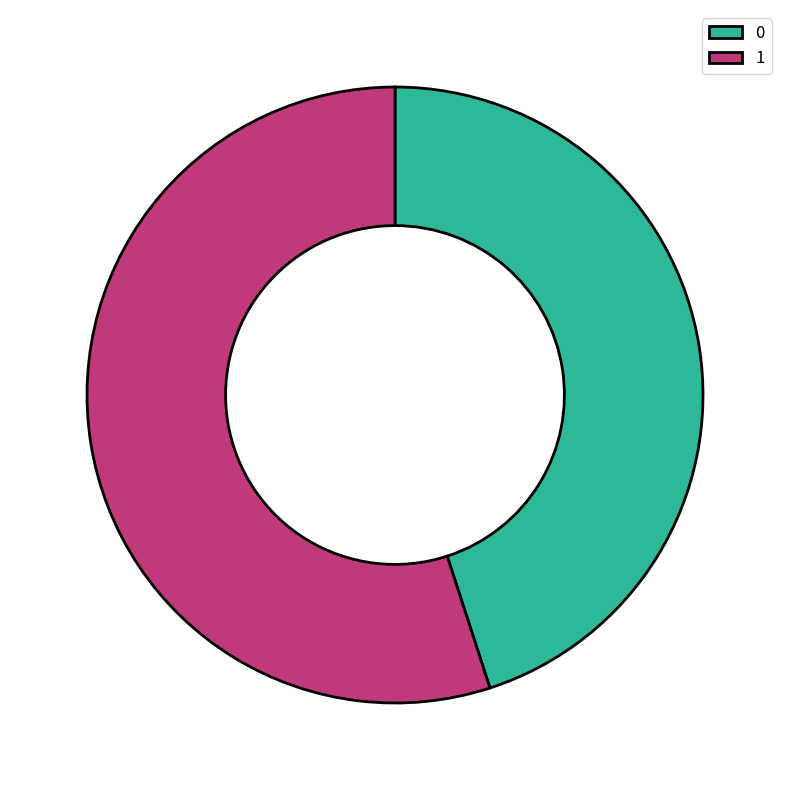

Is the sum of 1 and 0 greater than half?

Yes